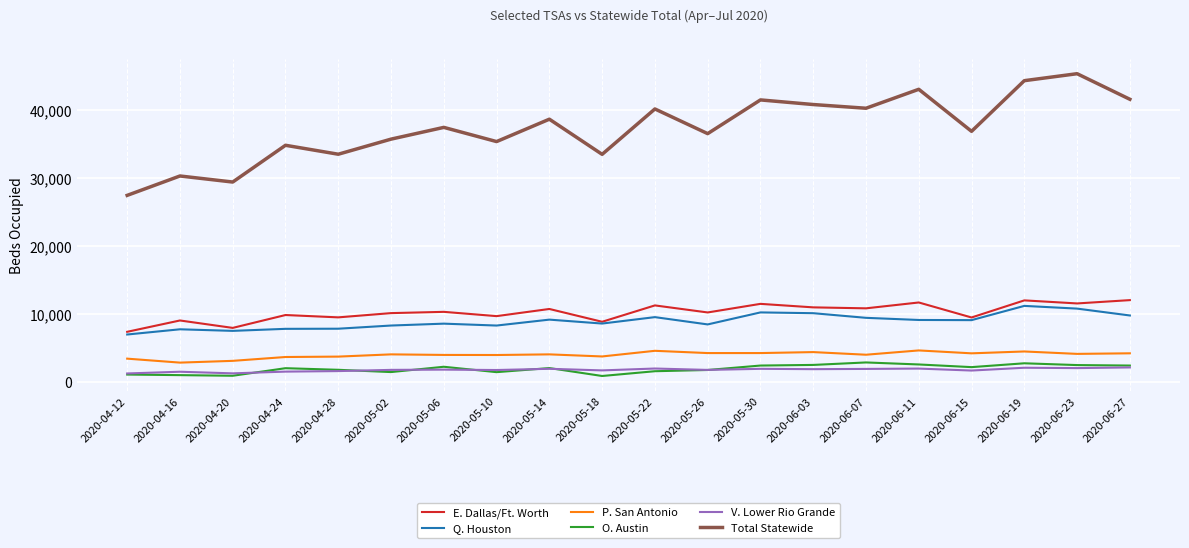

True or false: E. Dallas/Ft. Worth and V. Lower Rio Grande intersect in this chart.

False